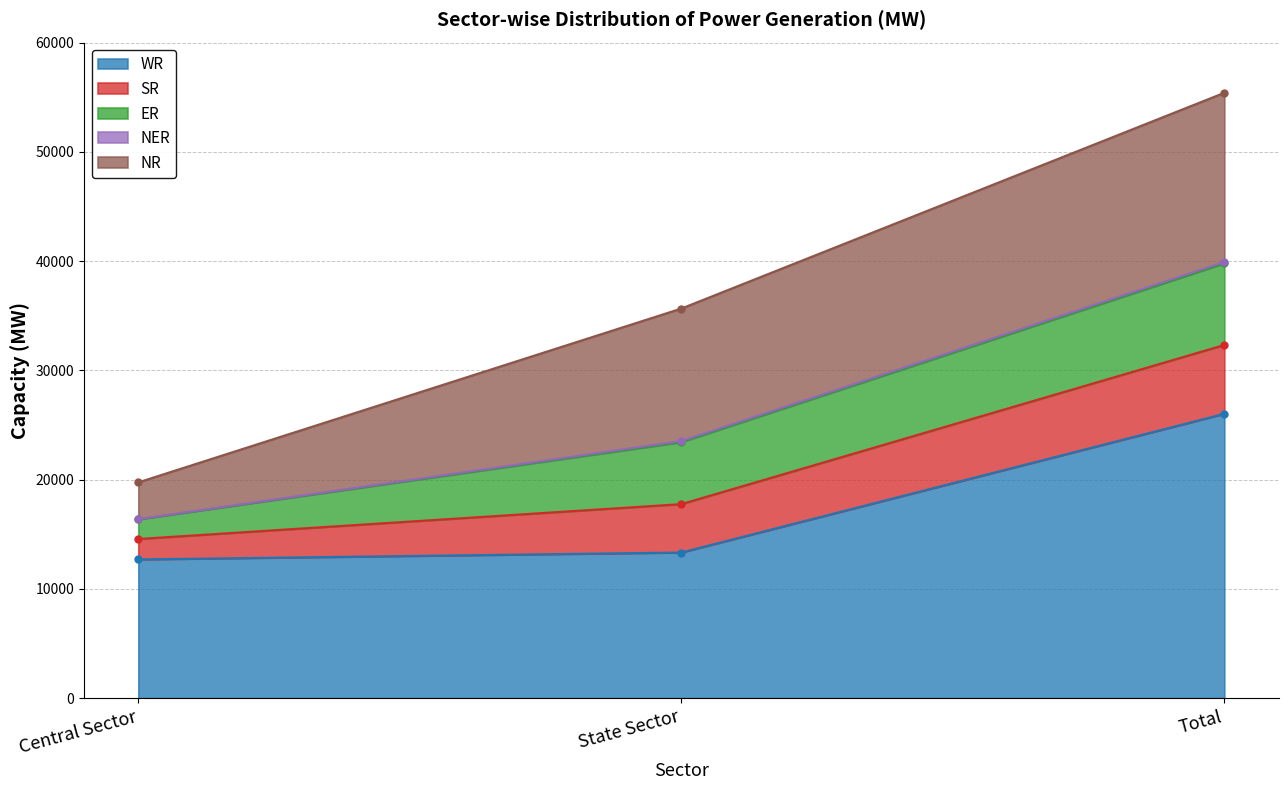

Reading left to right, what are all the values shown in this chart?

WR: 12694	13326	26020
SR: 1870	4428	6298
ER: 1800	5669	7469
NER: 21	110	131
NR: 3360	12120	15480